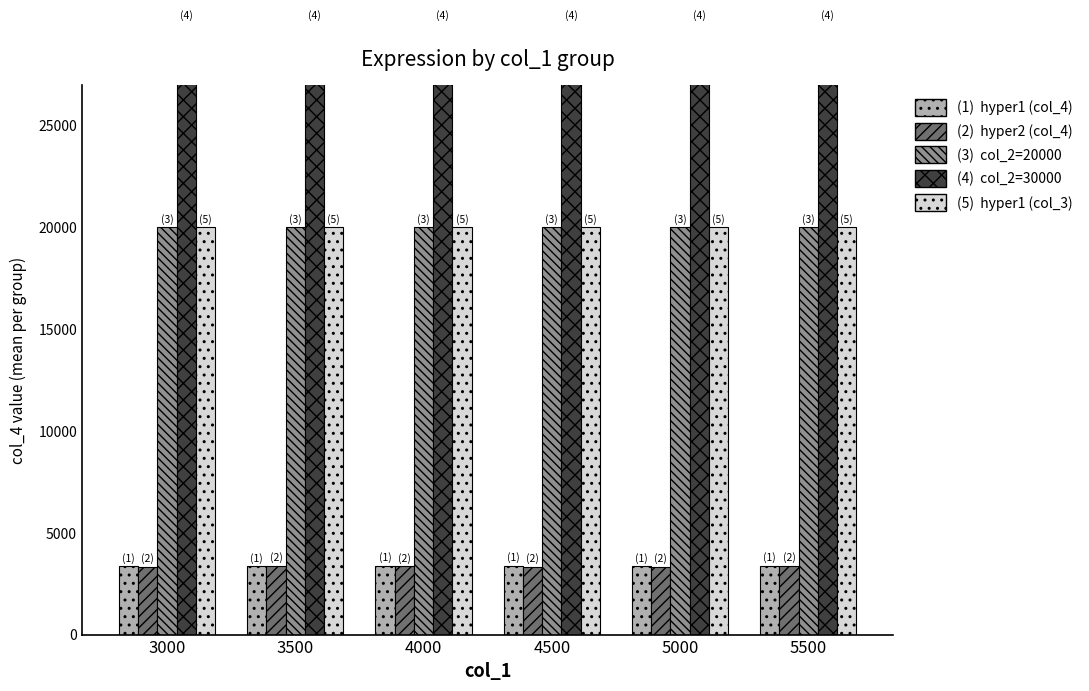

Which series has the largest total across all categories?

col_2=30000